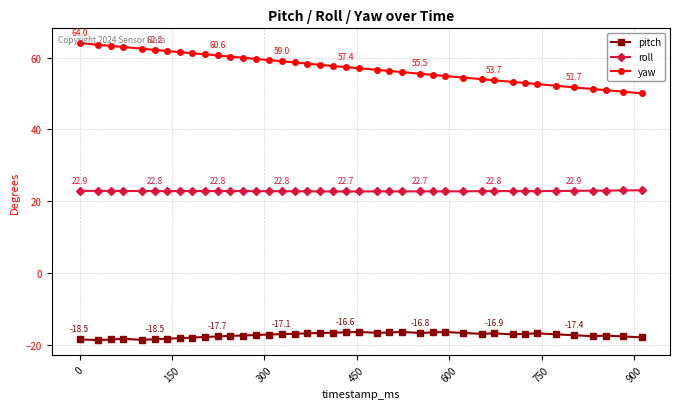

Which series has the largest total across all categories?

yaw